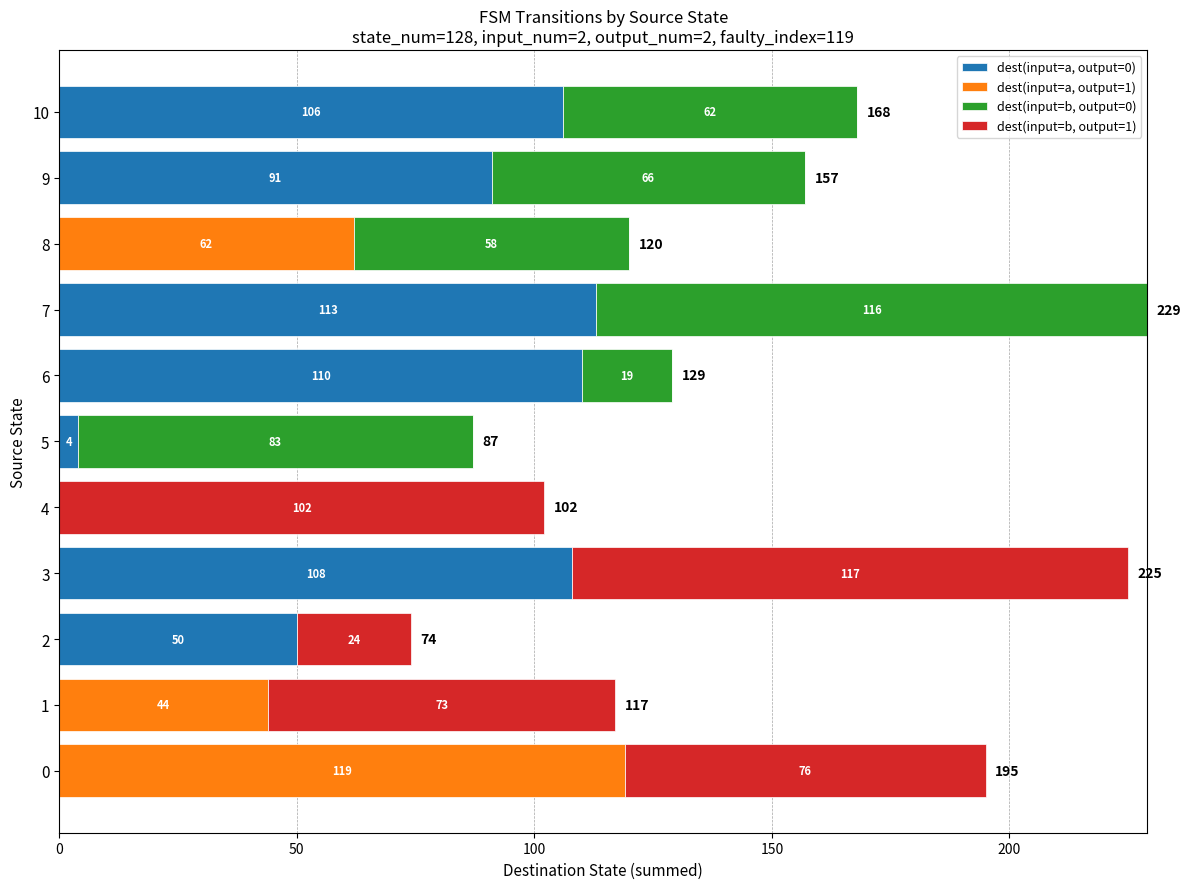

Which category has the highest value in the dest(input=a, output=0) series?

7